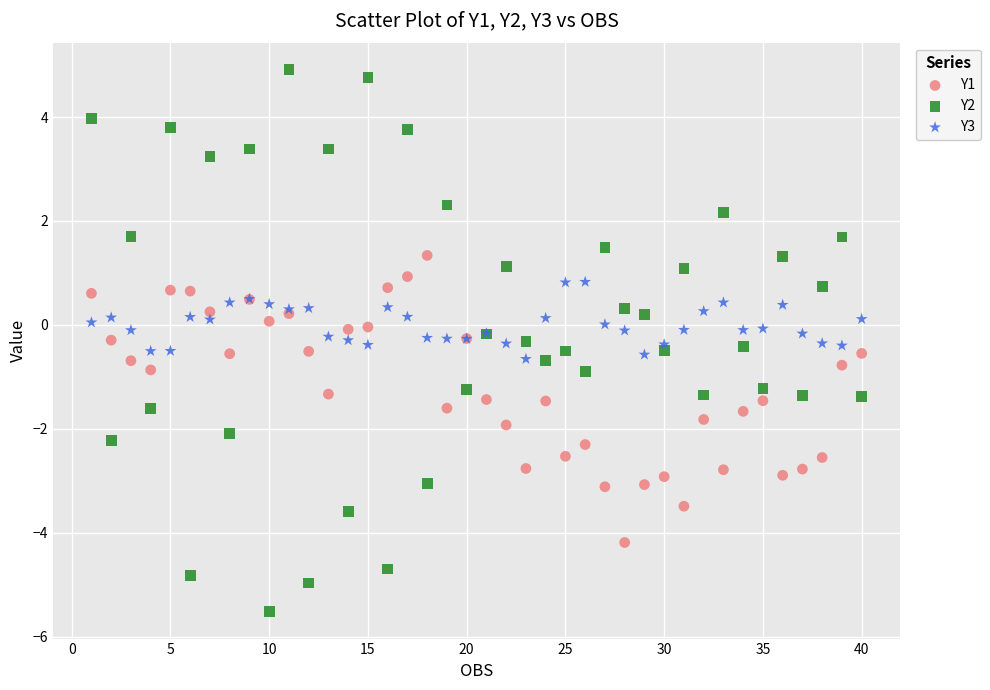

Which series contains the lowest Y value?

Y2